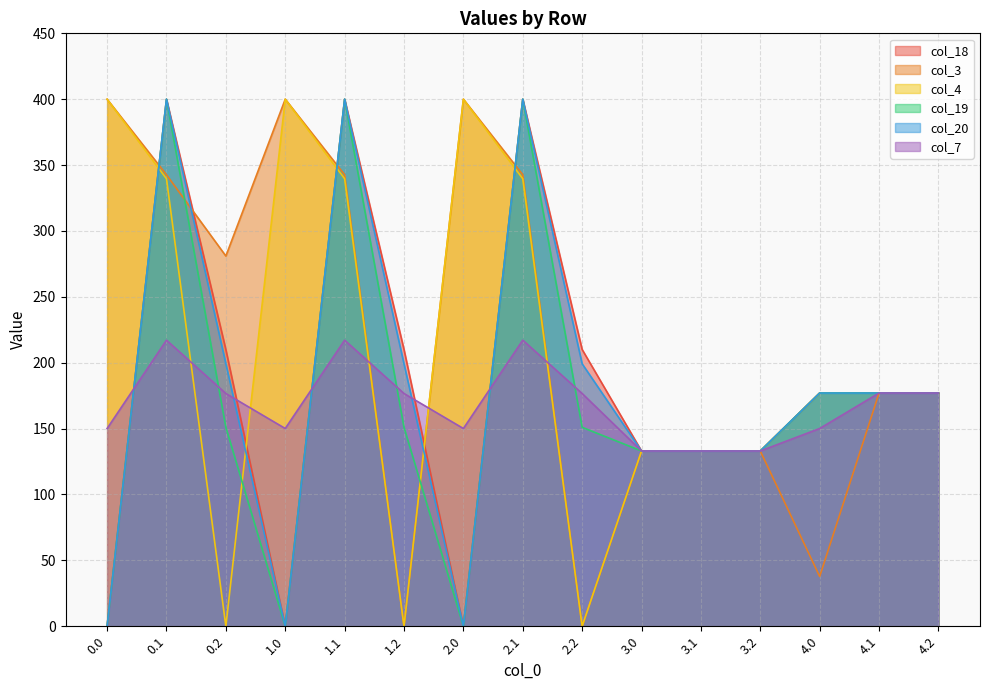

Does the chart have visible grid lines?

Yes